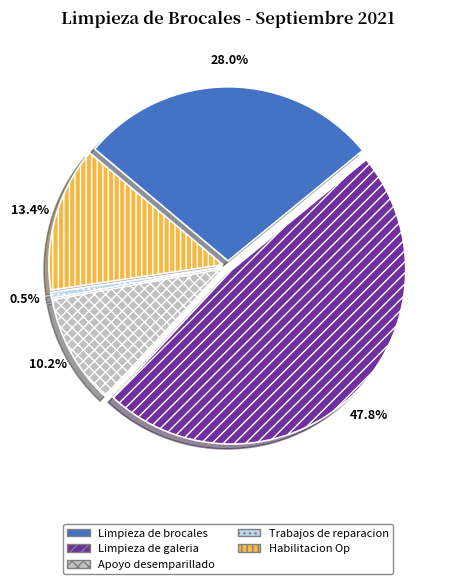

Between Limpieza de brocales and Limpieza de galeria, which is larger?

Limpieza de galeria